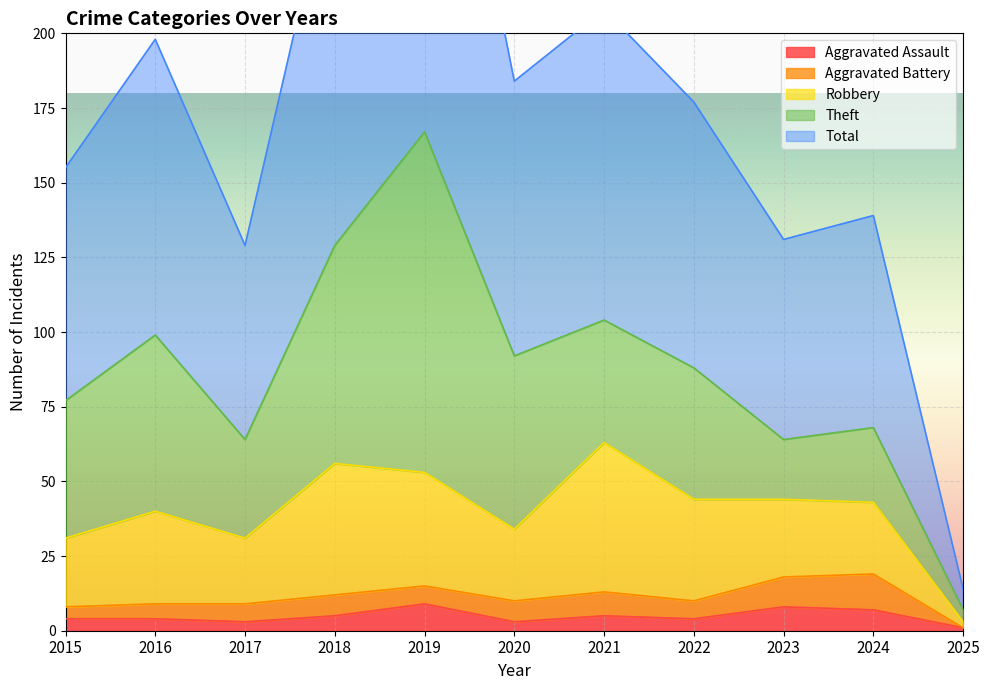

Reading left to right, list all the values displayed in this chart.

Aggravated Assault: 4	4	3	5	9	3	5	4	8	7	1
Aggravated Battery: 4	5	6	7	6	7	8	6	10	12	0
Robbery: 23	31	22	44	38	24	50	34	26	24	2
Theft: 46	59	33	73	114	58	41	44	20	25	4
Total: 78	99	65	130	167	92	104	89	67	71	7